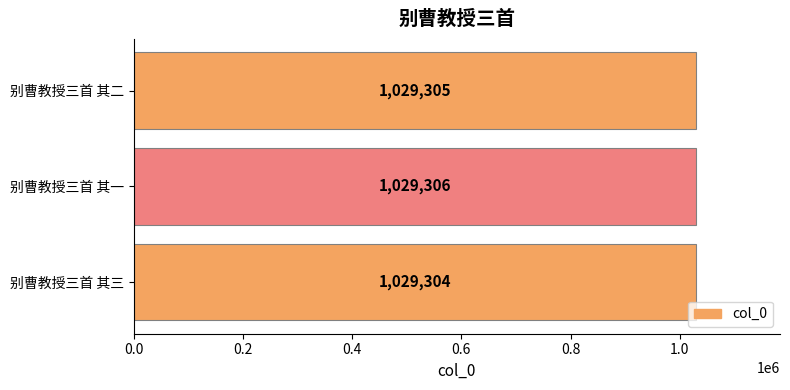

Is it true that the value at 别曹教授三首 其一 is 650595?

False